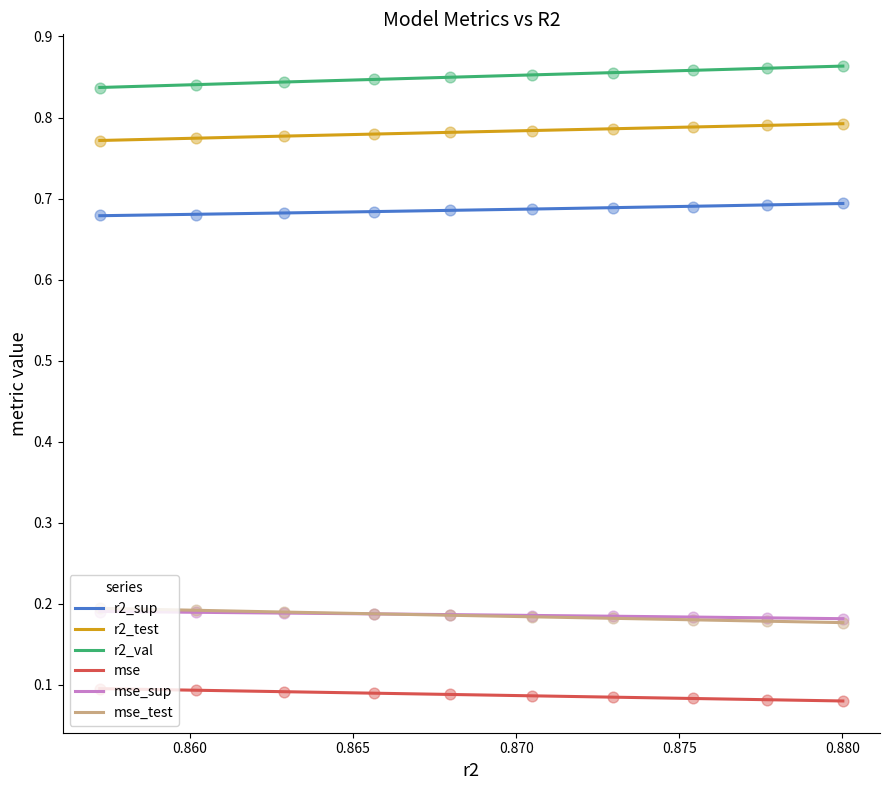

Which series has the largest total across all categories?

r2_val